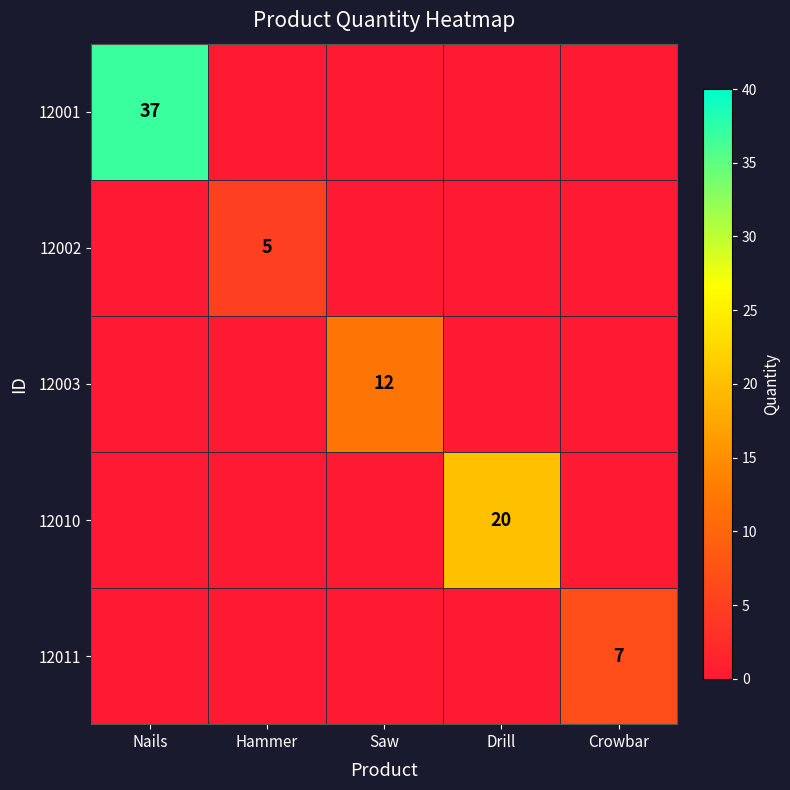

What is the total value across all series at Nails?

37